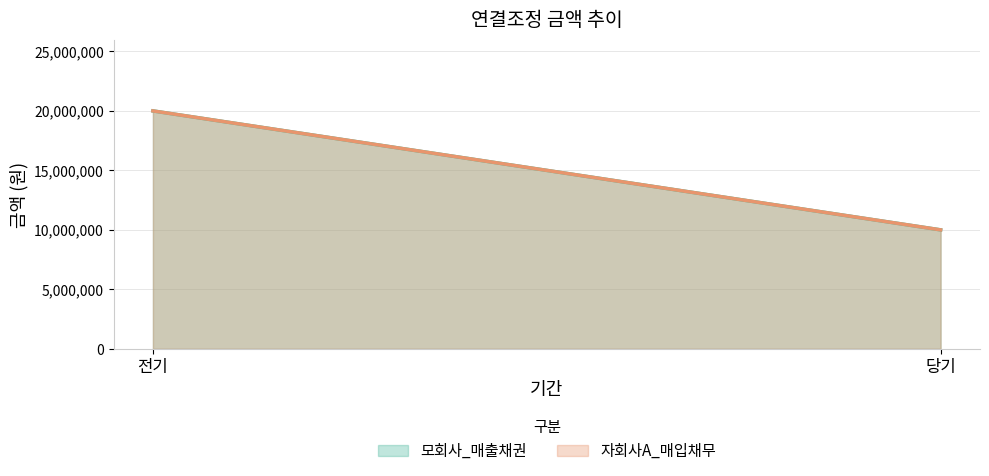

What is the difference between the 모회사_매출채권 values at 전기 and 당기?

10000000